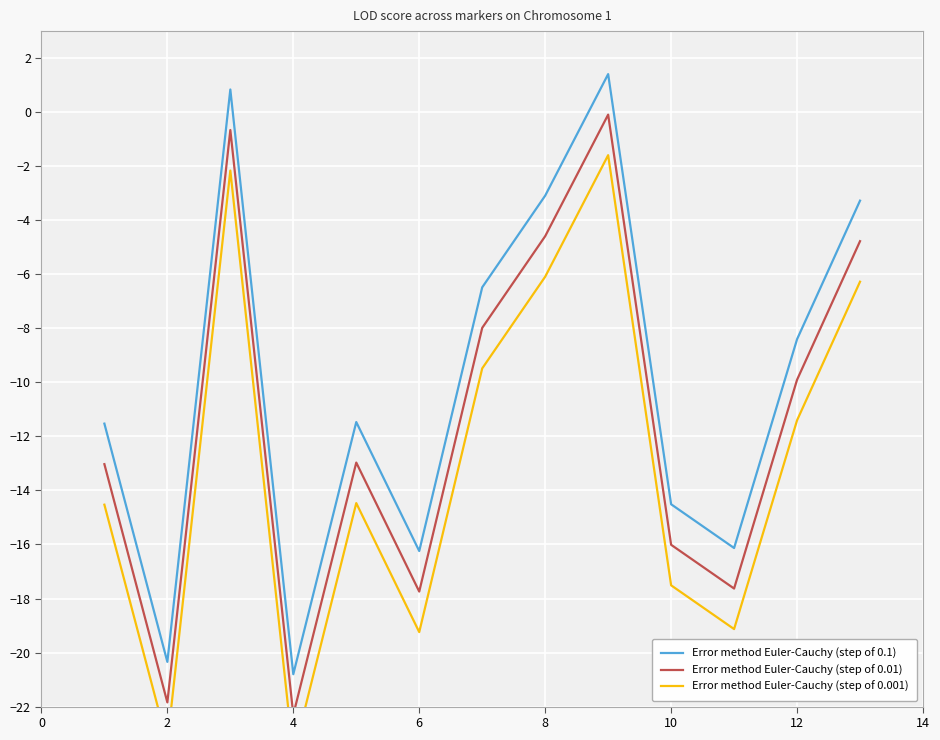

What is the average value of the Error method Euler-Cauchy (step of 0.001) series?

-13.0